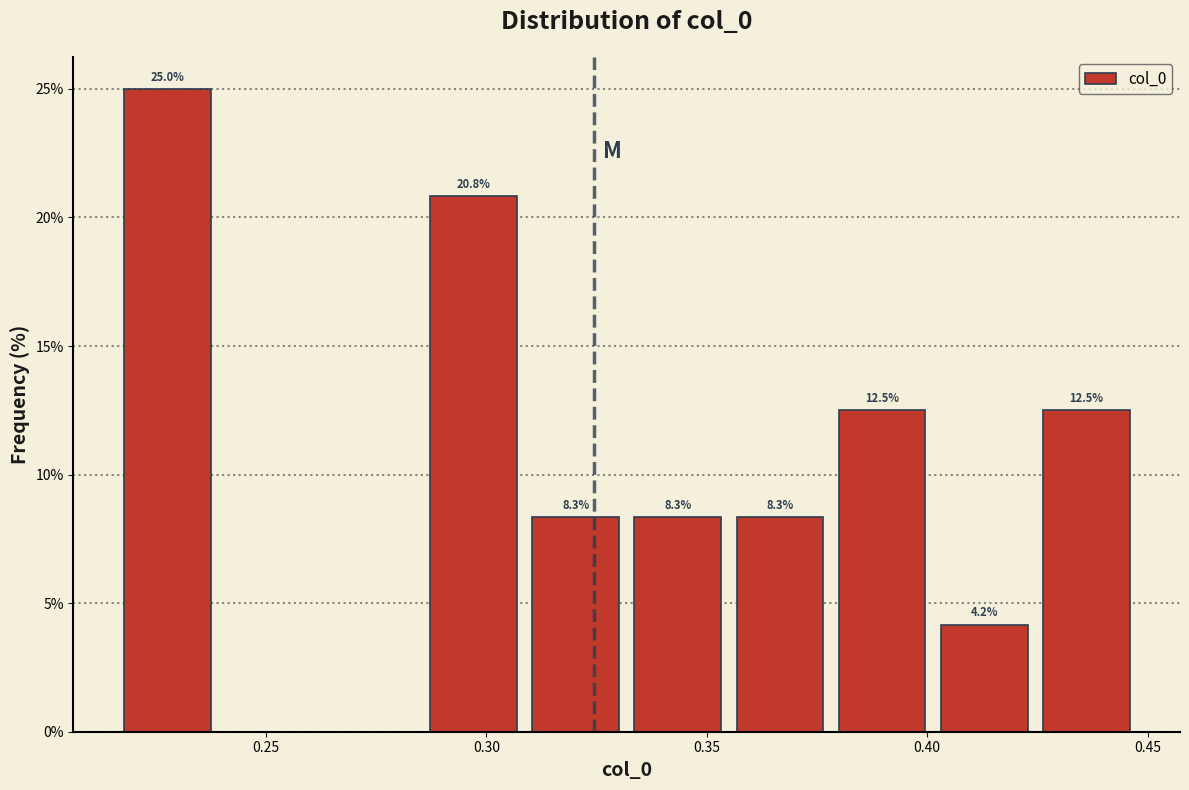

Over which range of the x-axis is the bar tallest?

0.215 to 0.240